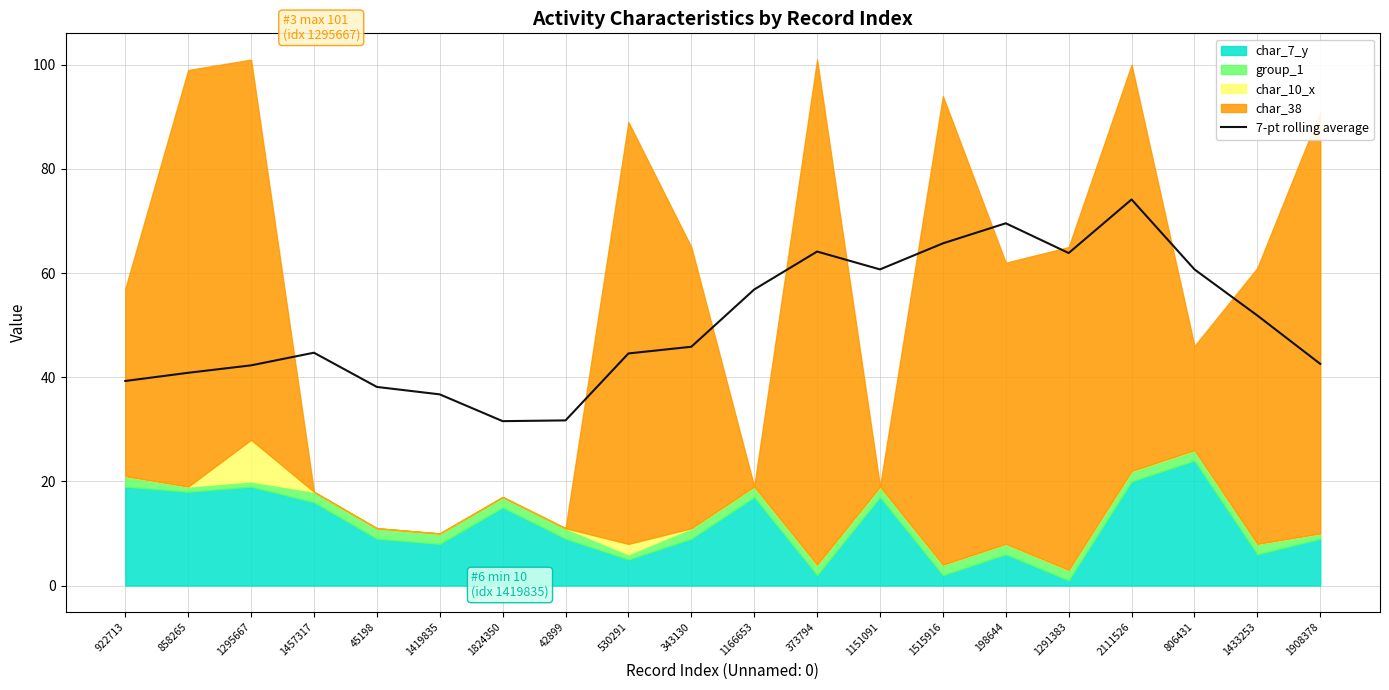

What position from the right is 858265?

19